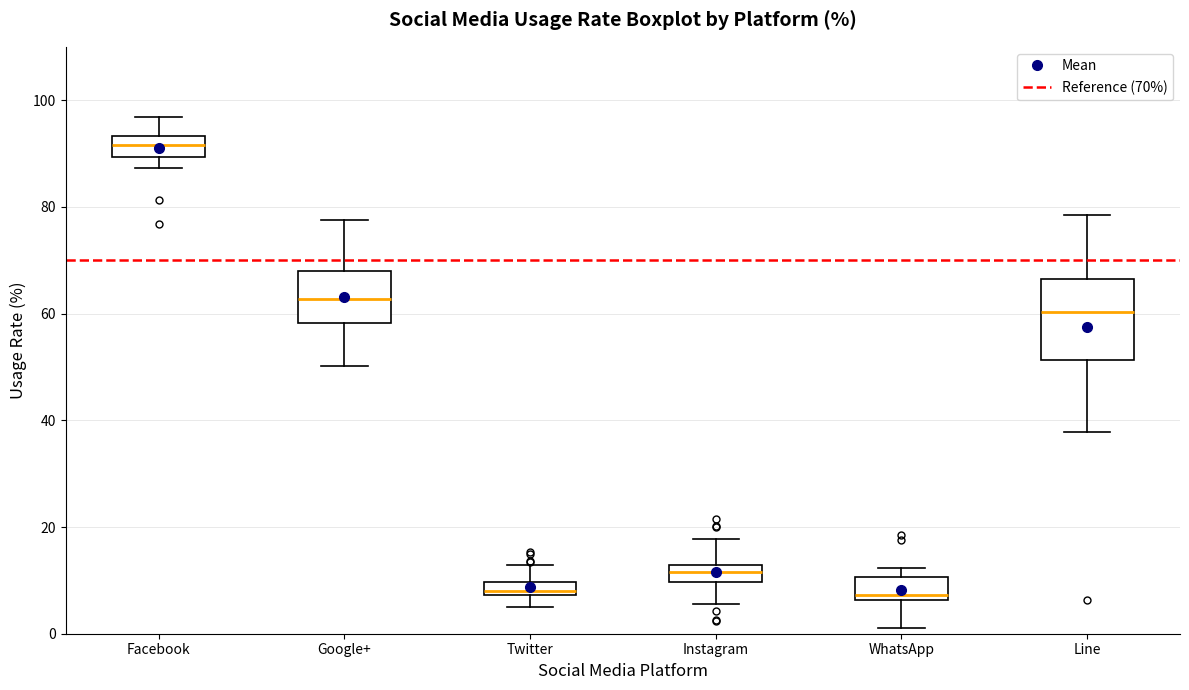

Where is the lower edge of the box for Facebook on the y-axis? The values are not printed on the chart, so give them approximately, as read against the axis.

90